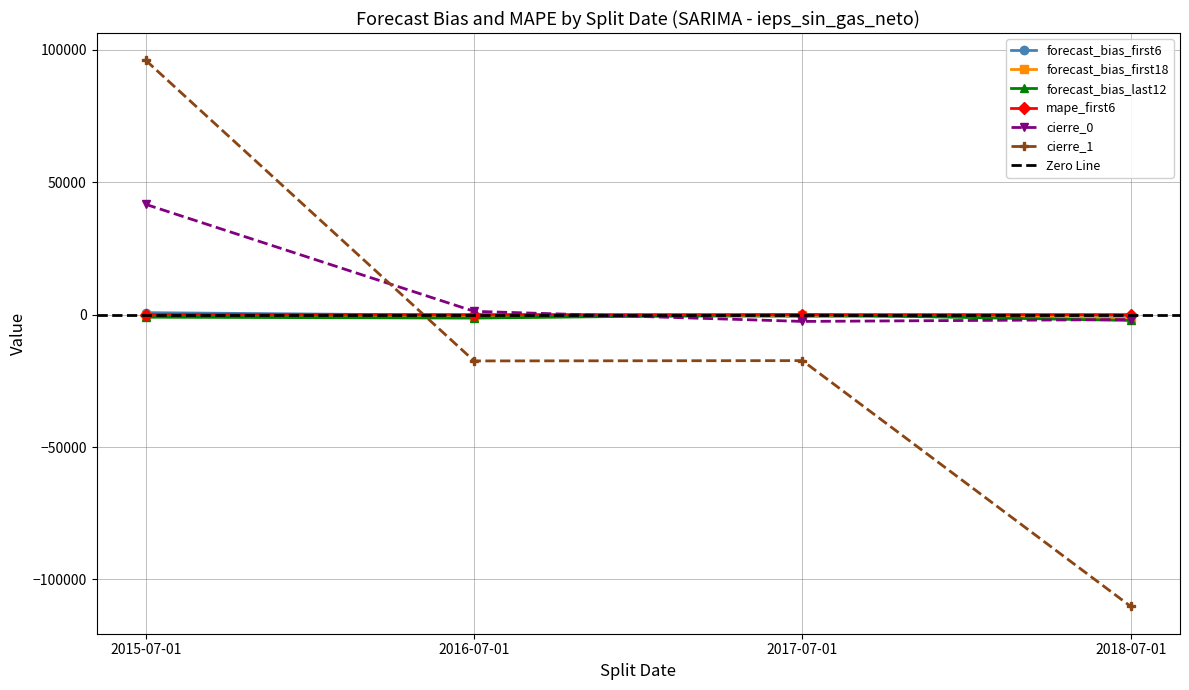

Is it true that forecast_bias_last12 equals 40.5 at 2017-07-01?

False